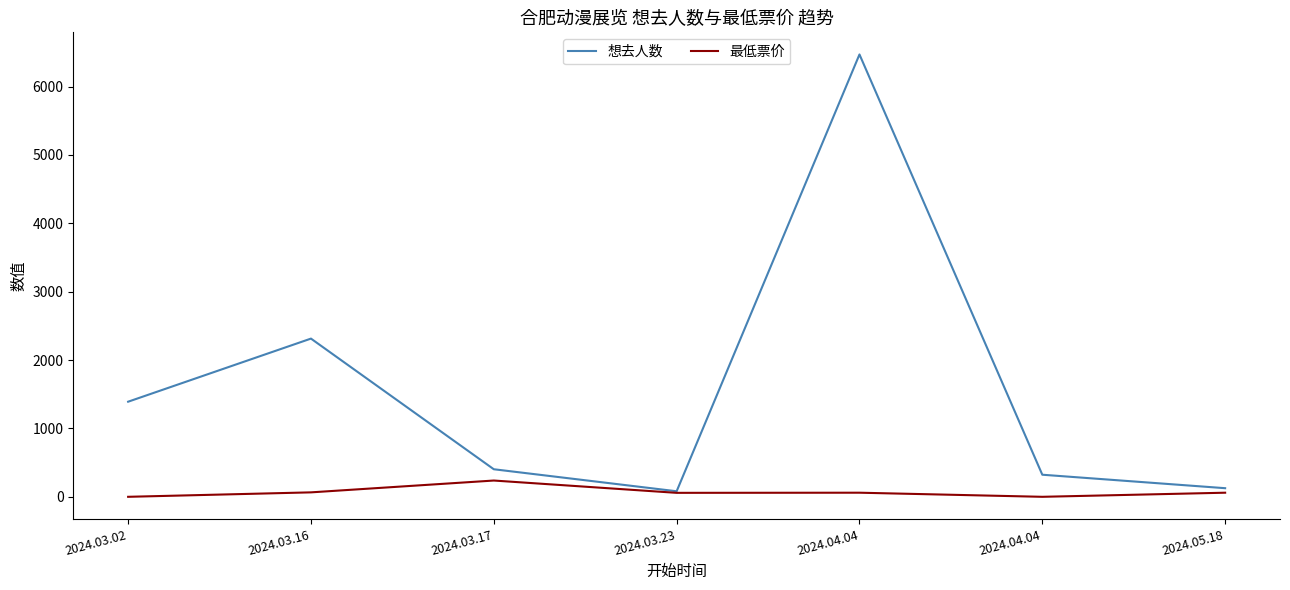

Reading left to right, what are all the values shown in this chart?

想去人数: 2024.03.02=1391	2024.03.16=2314	2024.03.17=403	2024.03.23=81	2024.04.04=6470	2024.04.04=323	2024.05.18=126
最低票价: 2024.03.02=0	2024.03.16=65	2024.03.17=238	2024.03.23=58	2024.04.04=60	2024.04.04=0	2024.05.18=60